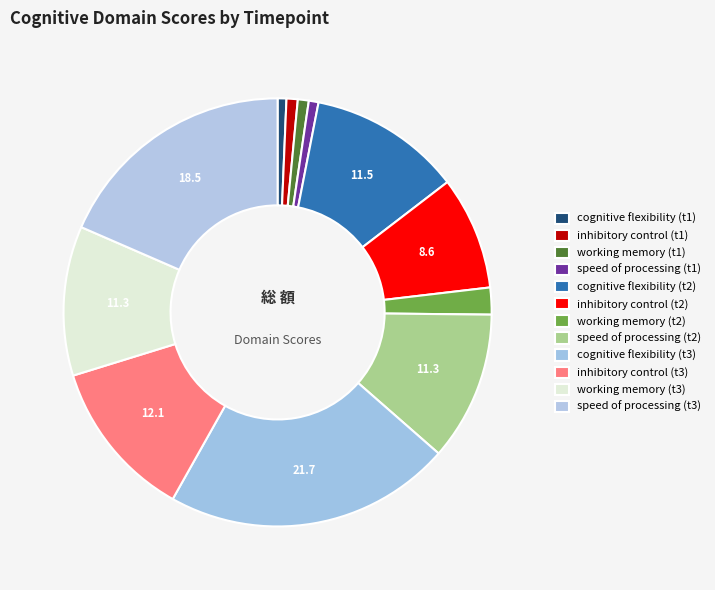

How many slices are in this pie chart?

12